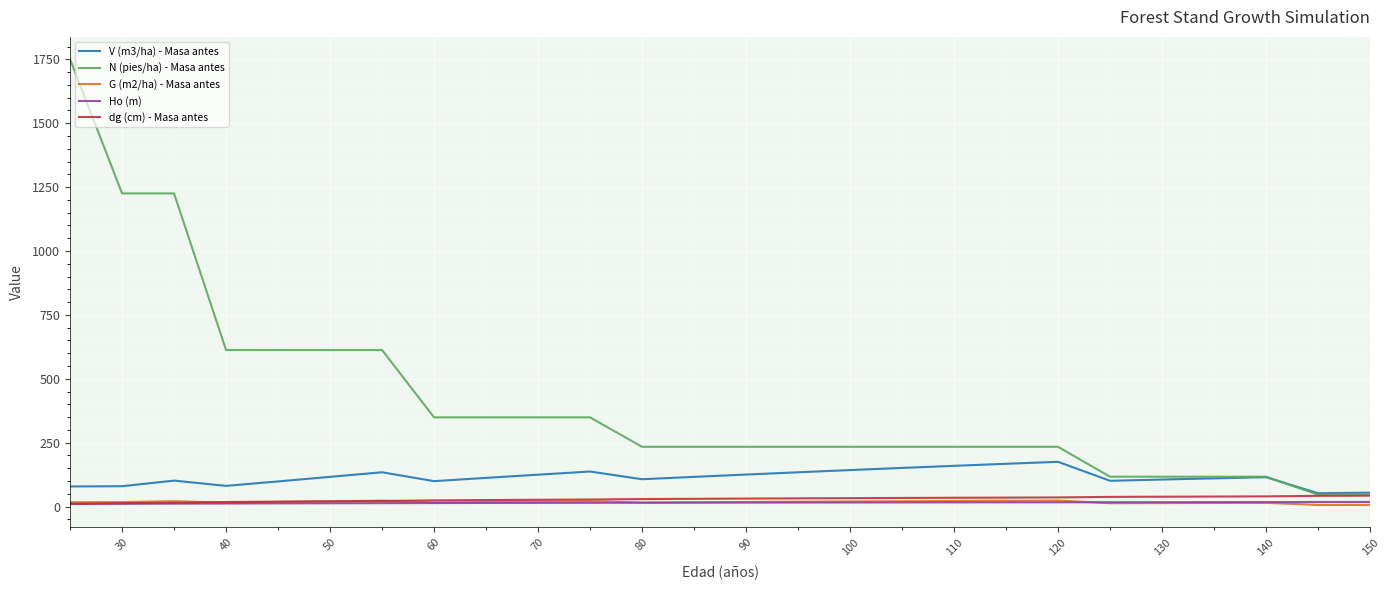

What is the greatest value displayed?

1750.7